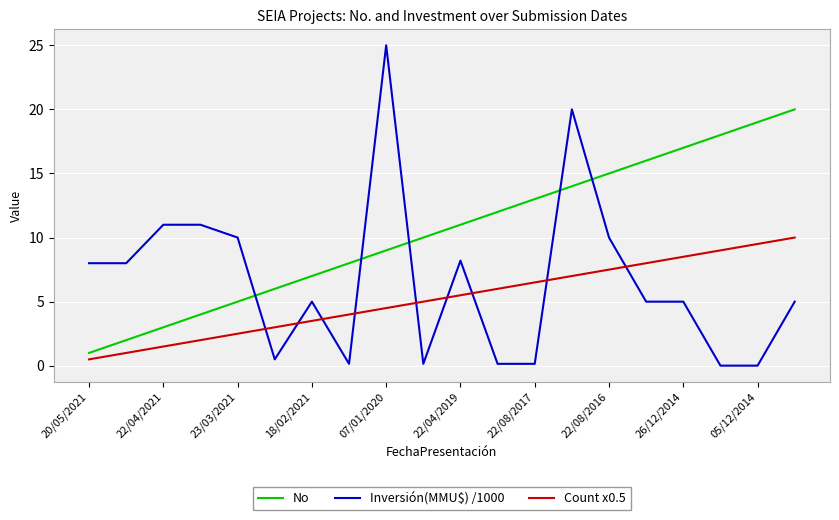

Does the chart have visible grid lines?

Yes